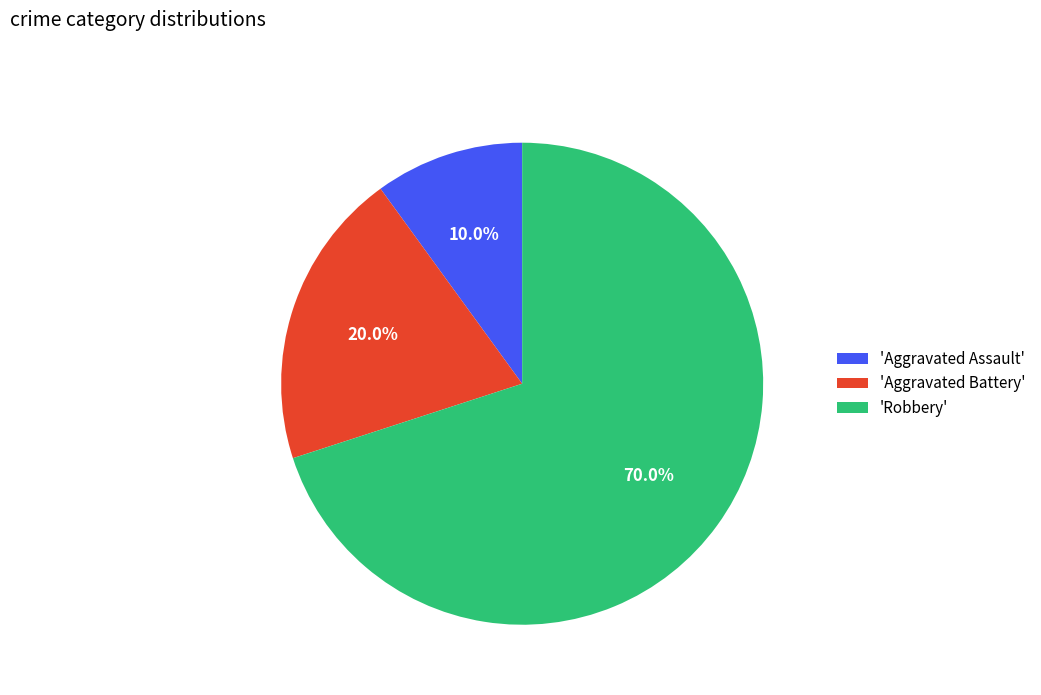

Which category has the biggest portion of the pie?

'Robbery'